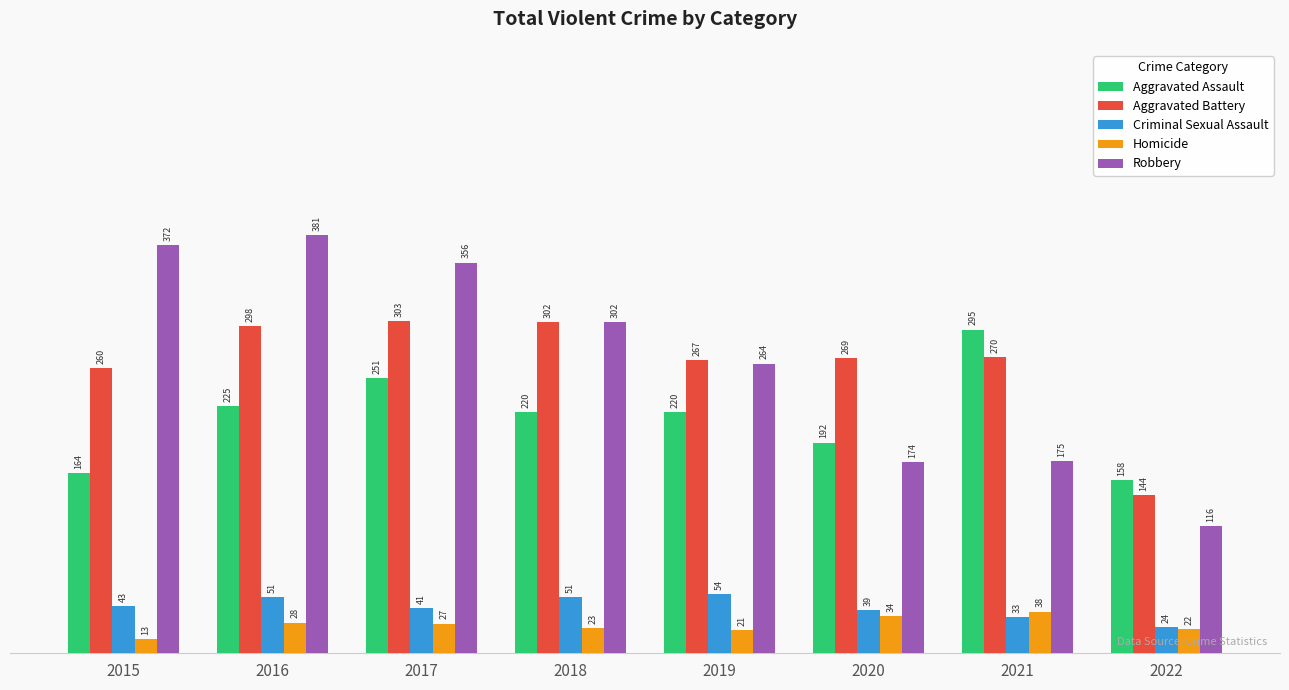

At which label does Aggravated Assault first exceed 220?

2016